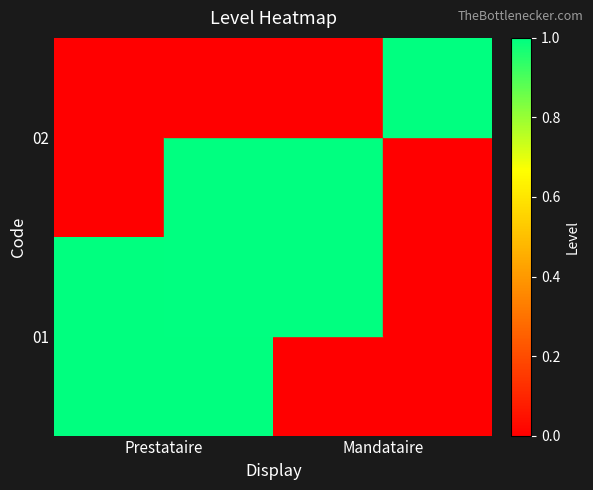

Reading left to right, list all the values displayed in this chart.

01: Prestataire=1	Mandataire=0
02: Prestataire=0	Mandataire=1